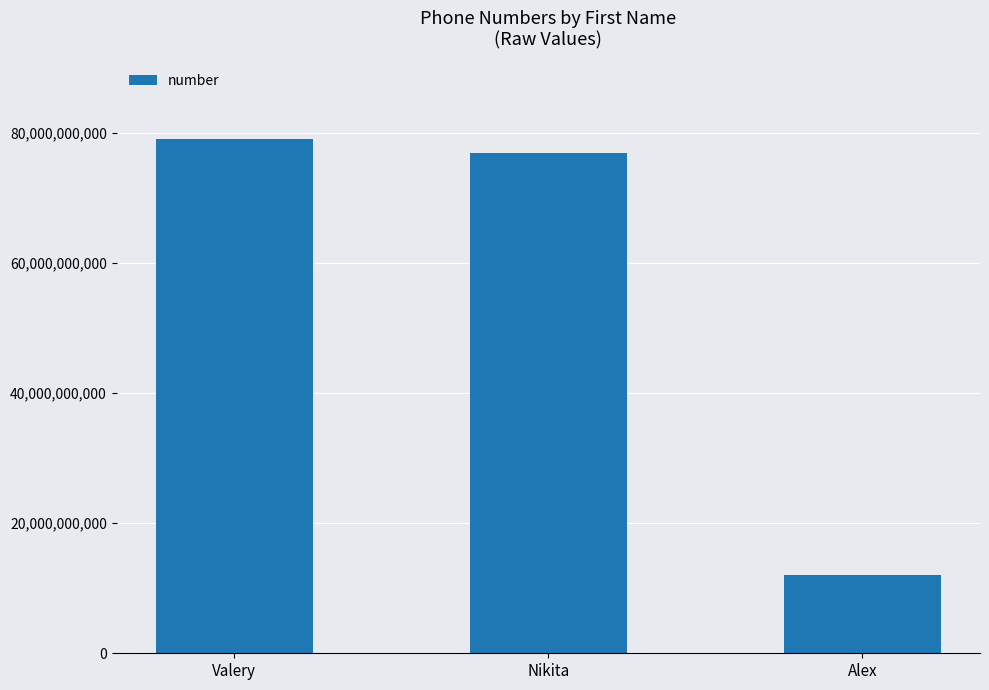

What is the average value?

56048020210